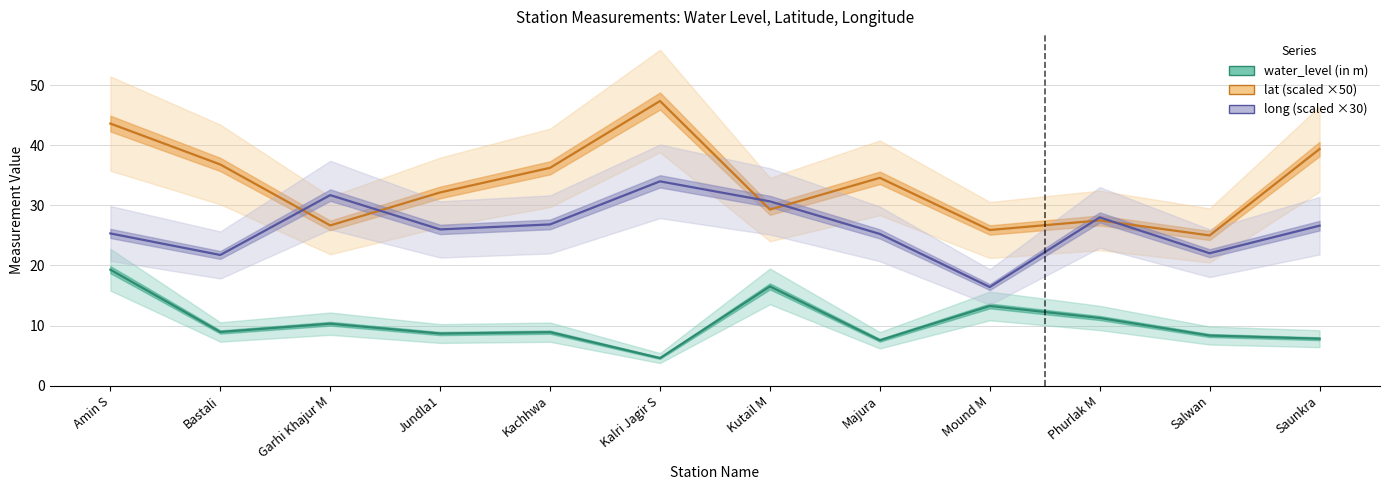

Between Jundla1 and Phurlak M, which series saw the biggest shift?

lat (scaled)